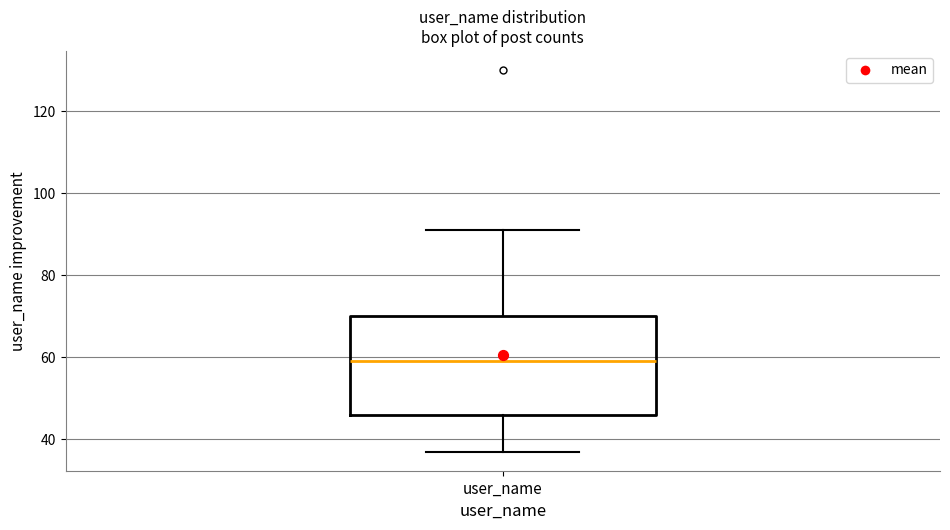

Where does the lower whisker of the box for user_name end on the y-axis? The values are not printed on the chart, so give them approximately, as read against the axis.

38